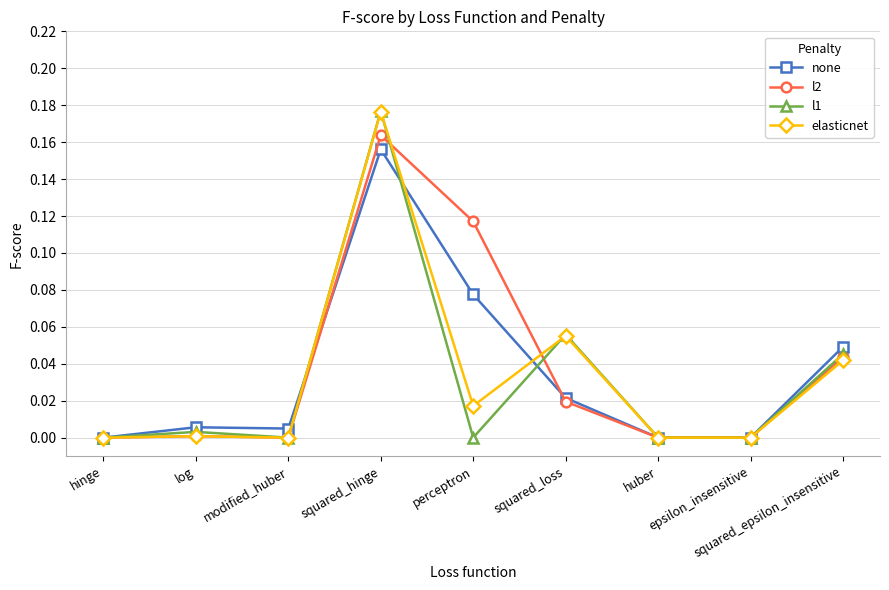

What position from the right is huber?

3